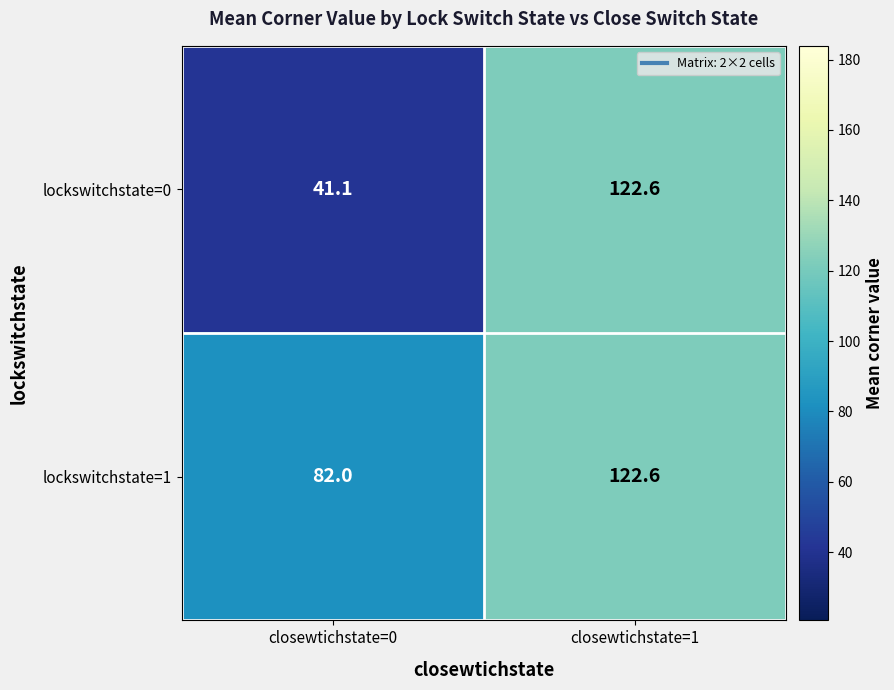

List the series in order of their overall mean, highest first.

lockswitchstate=1, lockswitchstate=0